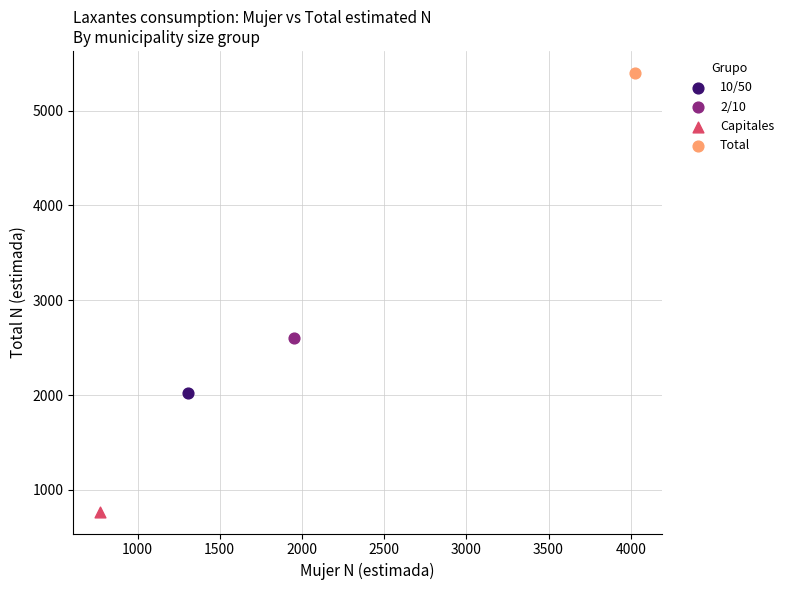

What are all the series names shown in the legend?

10/50, 2/10, Capitales, Total